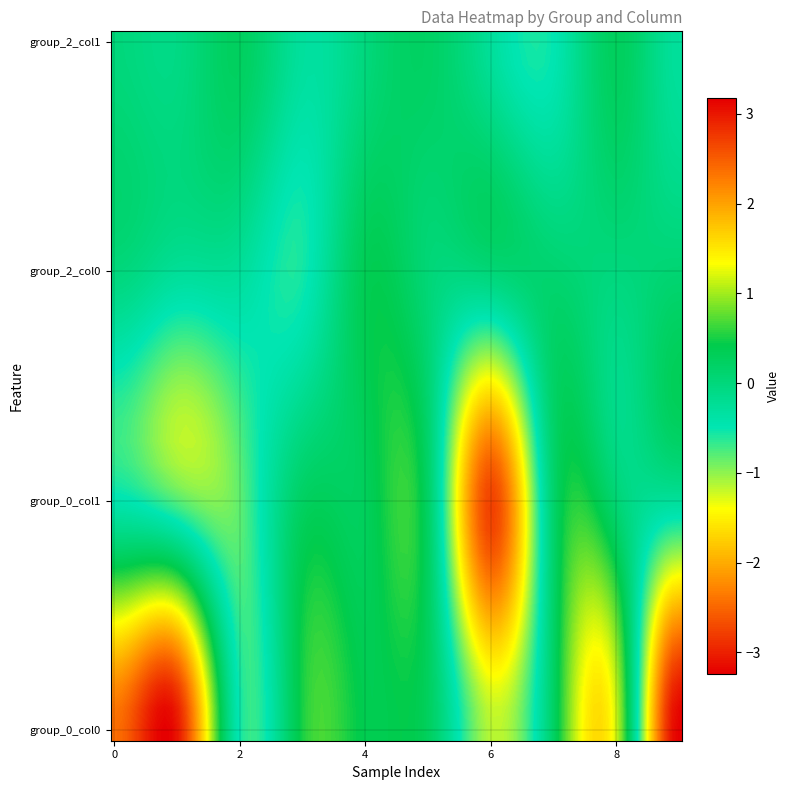

Which series has the widest spread of values?

group_0_col0